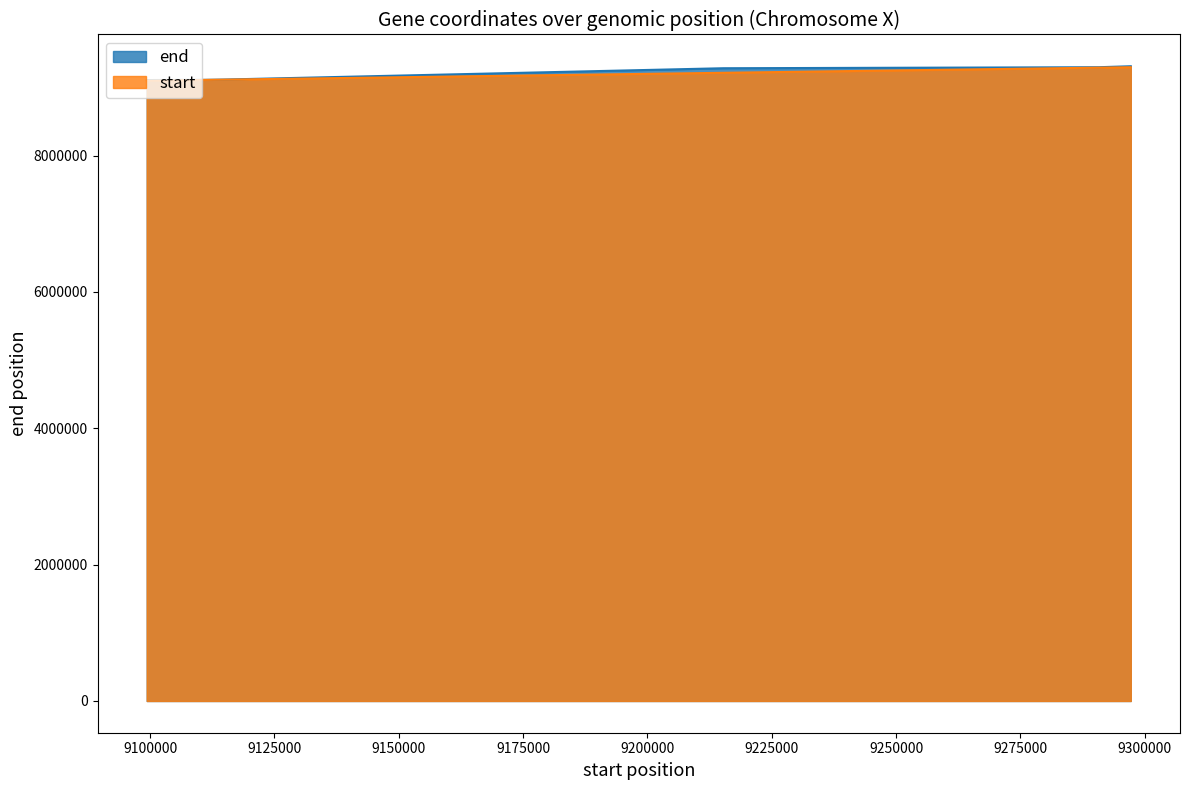

True or false: end and start intersect in this chart.

False